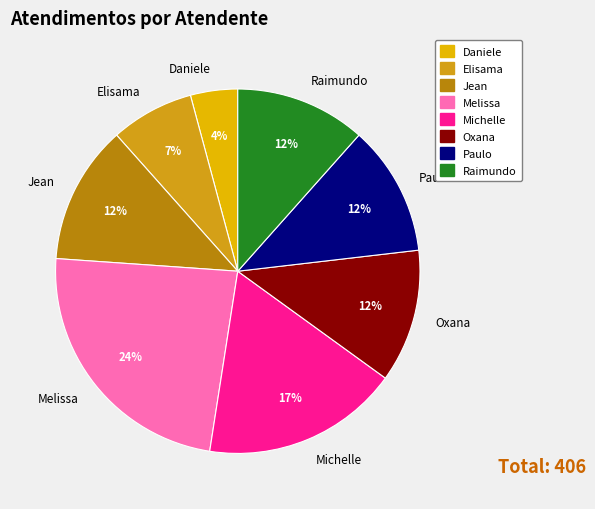

Does any single category account for the majority?

No